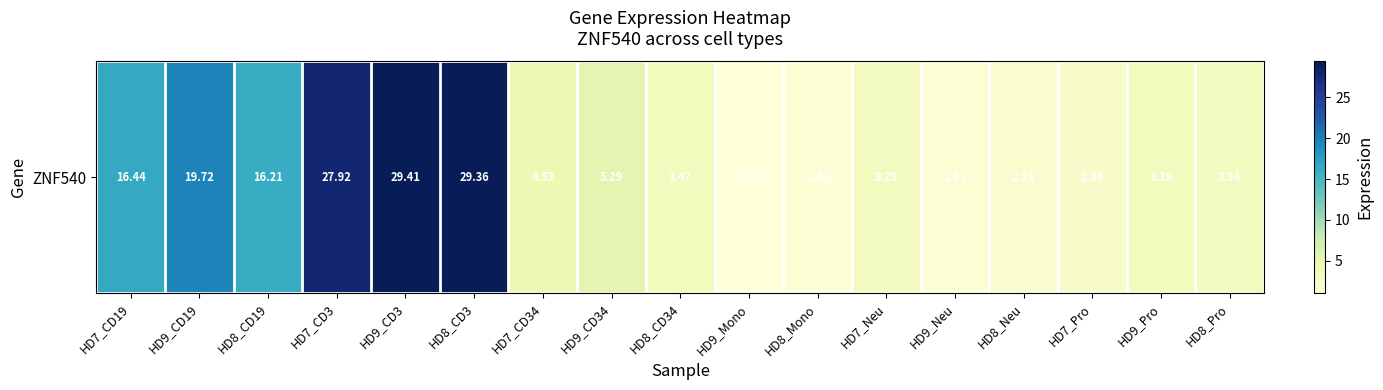

What is the greatest value displayed?

29.4